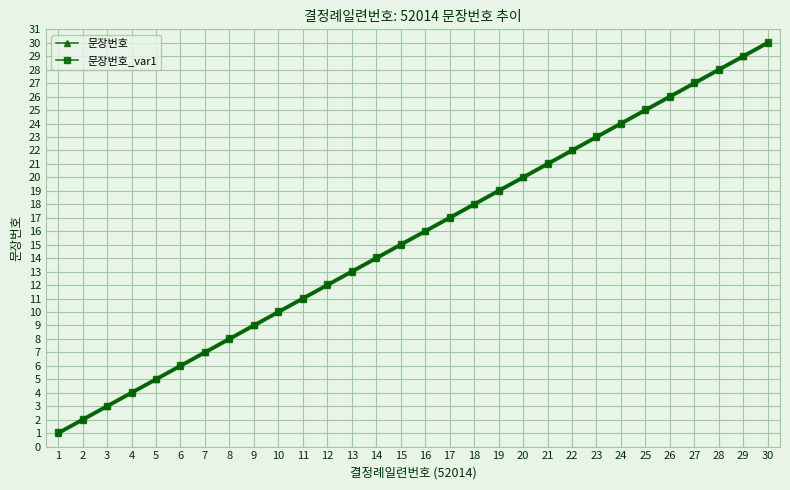

Which series has the largest range (max minus min)?

문장번호